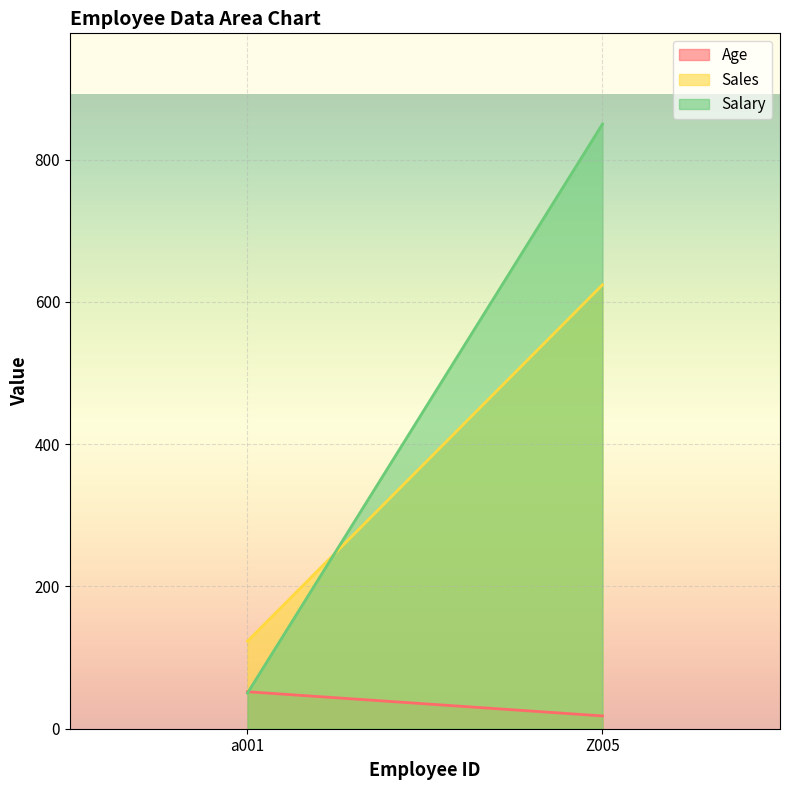

How many lines are shown in the chart?

3